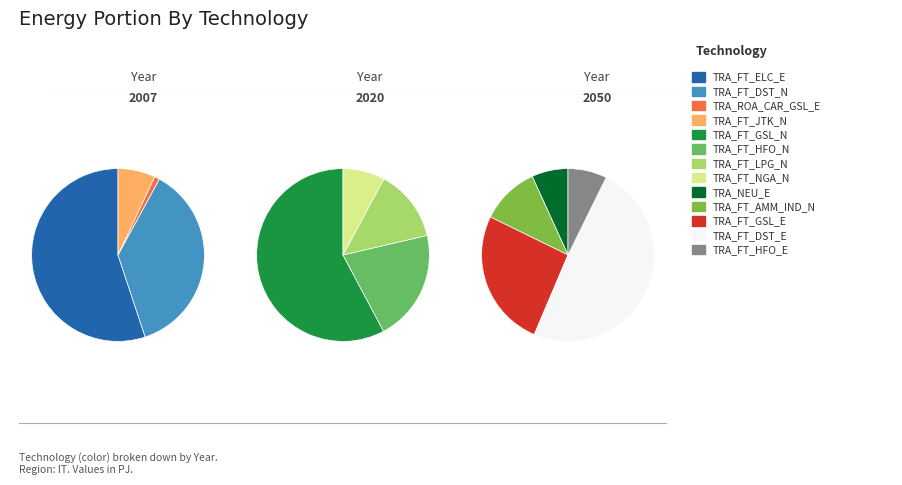

Rank the categories by value from lowest to highest.

TRA_ROA_CAR_GSL_E, TRA_FT_NGA_N, TRA_NEU_E, TRA_FT_HFO_E, TRA_FT_LPG_N, TRA_FT_AMM_IND_N, TRA_FT_HFO_N, TRA_FT_JTK_N, TRA_FT_GSL_E, TRA_FT_GSL_N, TRA_FT_DST_E, TRA_FT_DST_N, TRA_FT_ELC_E